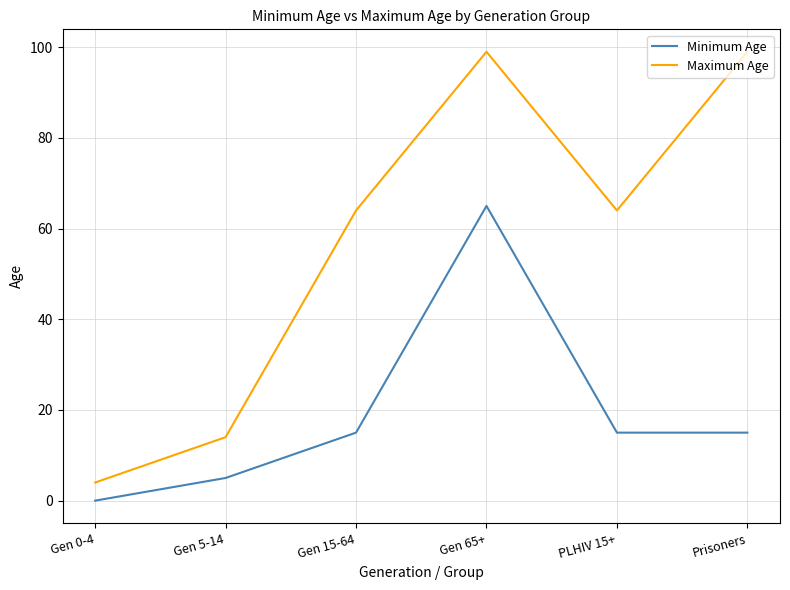

What is the total value across all series at Gen 65+?

164